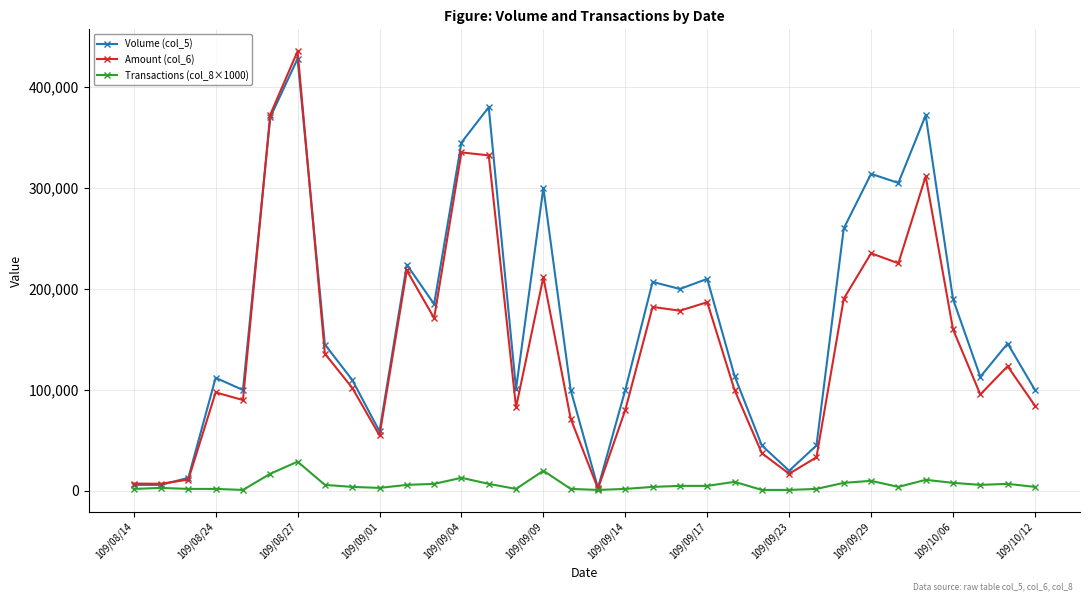

Which series has the largest total across all categories?

Volume (col_5)